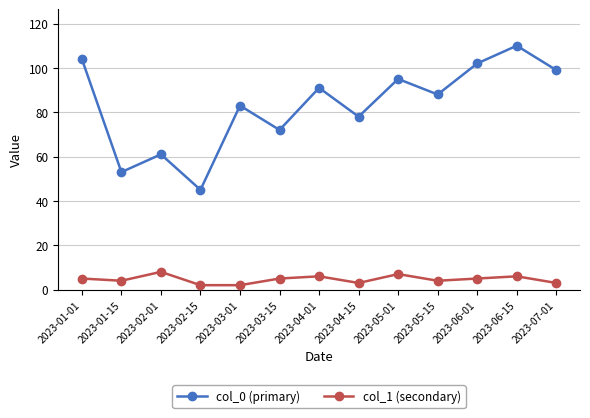

Reading left to right, what are all the values shown in this chart?

col_0 (primary): 104	53	61	45	83	72	91	78	95	88	102	110	99
col_1 (secondary): 5	4	8	2	2	5	6	3	7	4	5	6	3